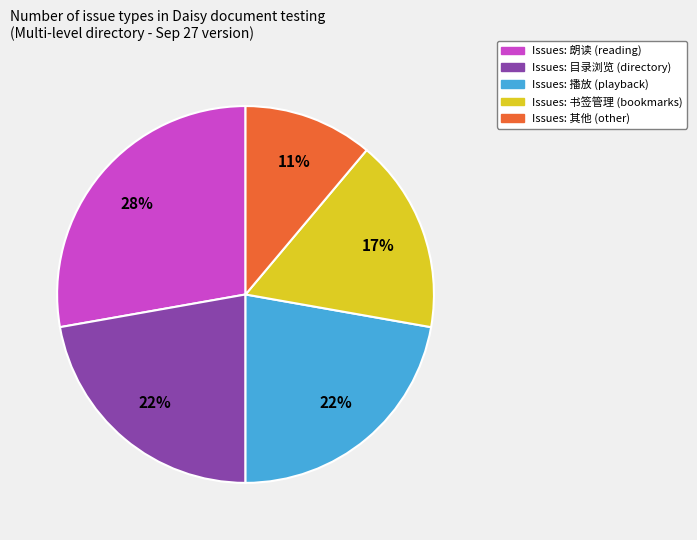

To the nearest percent, what is the average slice percentage?

20%